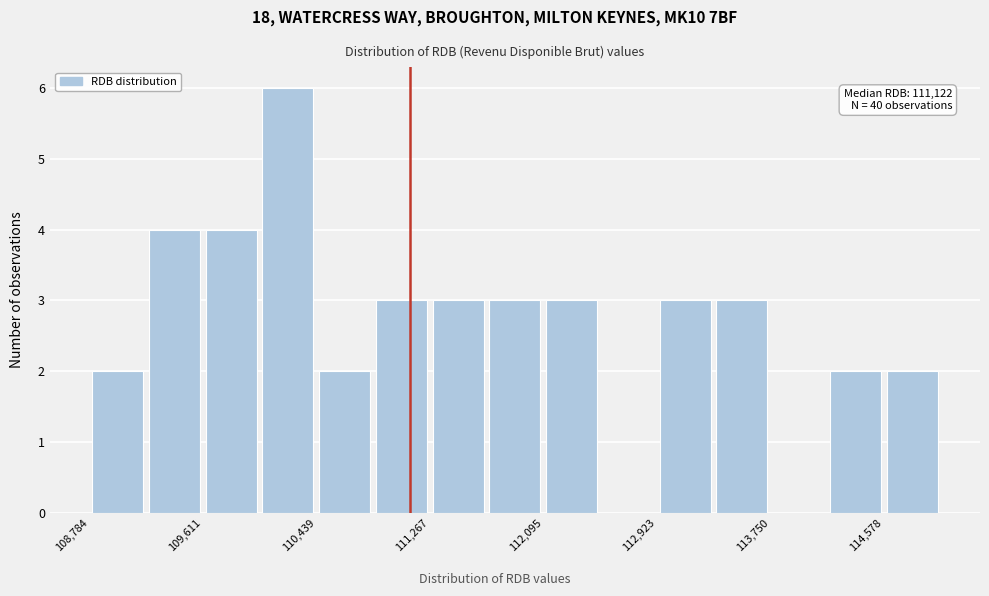

Which range on the x-axis has the tallest bar?

110000 to 110400